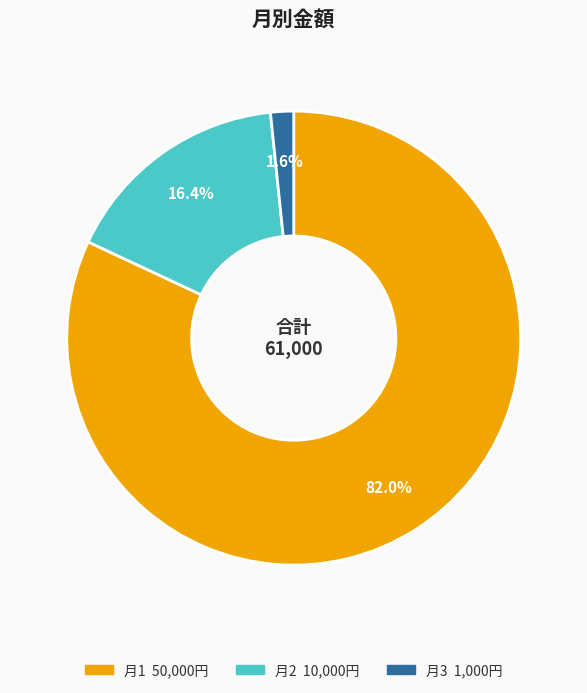

Does any single category account for the majority?

Yes